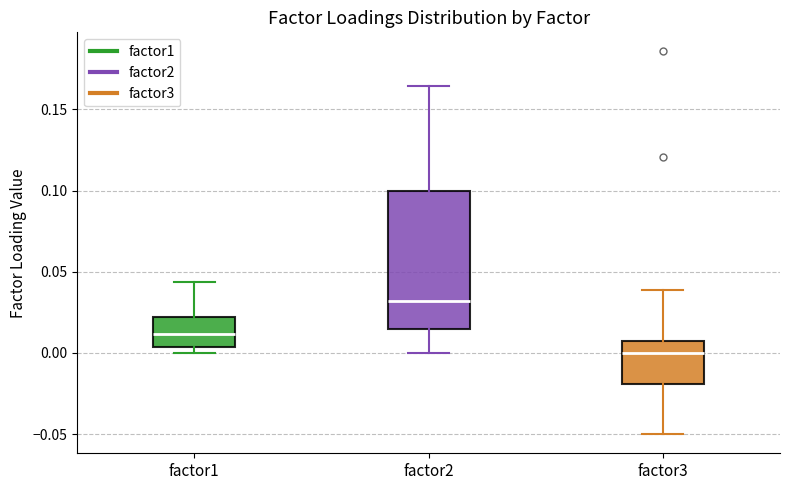

Comparing the boxes themselves (not the whiskers), which one is the tallest?

factor2